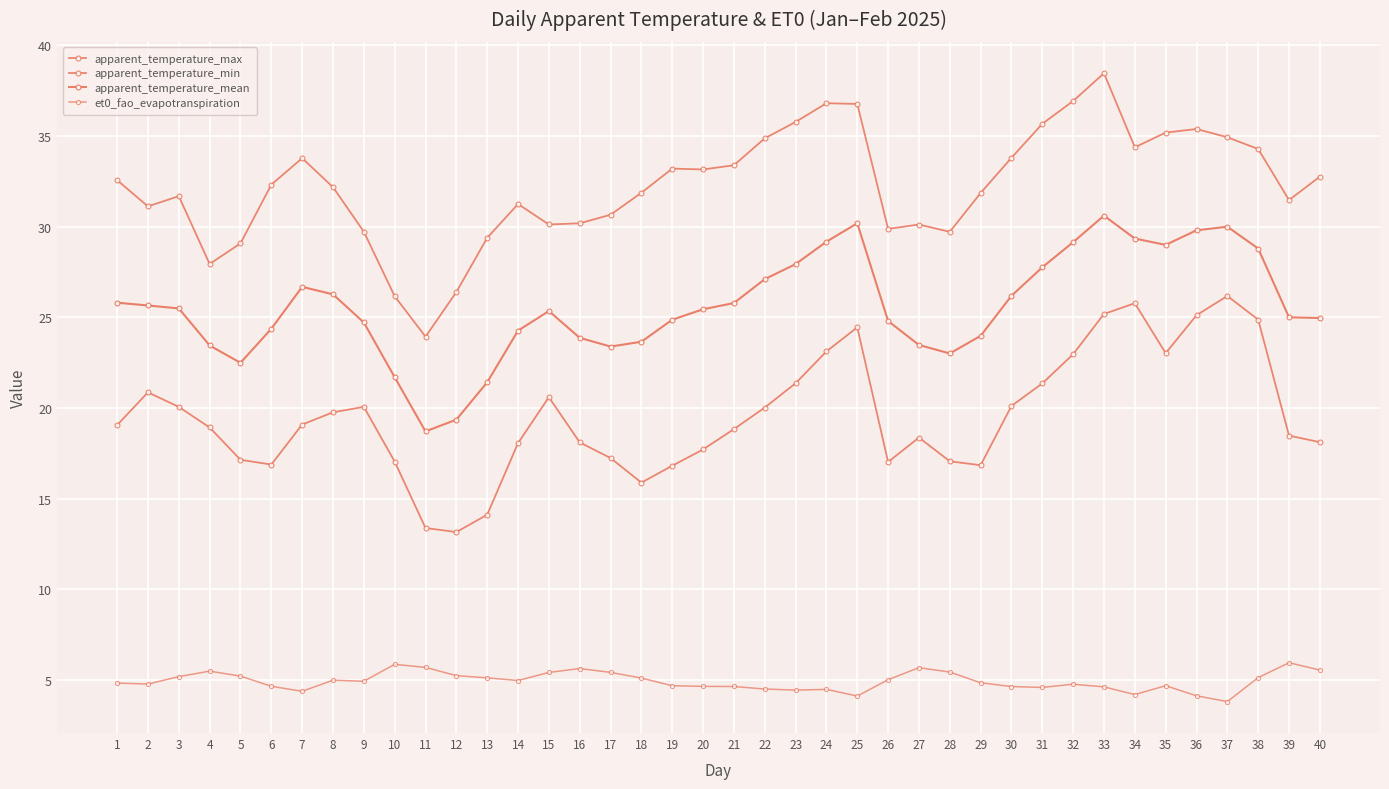

Reading right to left, what are all the values shown in this chart?

apparent_temperature_max: 40=32.7	39=31.5	38=34.3	37=34.9	36=35.4	35=35.2	34=34.4	33=38.4	32=36.9	31=35.7	30=33.8	29=31.8	28=29.7	27=30.1	26=29.9	25=36.8	24=36.8	23=35.8	22=34.9	21=33.4	20=33.1	19=33.2	18=31.9	17=30.6	16=30.2	15=30.1	14=31.2	13=29.4	12=26.4	11=23.9	10=26.2	9=29.7	8=32.2	7=33.8	6=32.3	5=29.1	4=27.9	3=31.7	2=31.1	1=32.6
apparent_temperature_min: 40=18.1	39=18.5	38=24.9	37=26.2	36=25.1	35=23.0	34=25.8	33=25.2	32=23.0	31=21.4	30=20.1	29=16.8	28=17.1	27=18.4	26=17.0	25=24.4	24=23.1	23=21.4	22=20.0	21=18.8	20=17.7	19=16.8	18=15.9	17=17.2	16=18.1	15=20.6	14=18.1	13=14.1	12=13.2	11=13.4	10=17.0	9=20.1	8=19.8	7=19.1	6=16.9	5=17.1	4=18.9	3=20.1	2=20.9	1=19.1
apparent_temperature_mean: 40=25.0	39=25.0	38=28.8	37=30.0	36=29.8	35=29.0	34=29.3	33=30.6	32=29.1	31=27.8	30=26.2	29=24.0	28=23.0	27=23.5	26=24.8	25=30.2	24=29.2	23=27.9	22=27.1	21=25.8	20=25.4	19=24.9	18=23.6	17=23.4	16=23.9	15=25.3	14=24.3	13=21.4	12=19.4	11=18.7	10=21.7	9=24.7	8=26.3	7=26.7	6=24.4	5=22.5	4=23.4	3=25.5	2=25.6	1=25.8
et0_fao_evapotranspiration: 40=5.6	39=6.0	38=5.1	37=3.8	36=4.1	35=4.7	34=4.2	33=4.6	32=4.8	31=4.6	30=4.6	29=4.9	28=5.4	27=5.7	26=5.0	25=4.1	24=4.5	23=4.5	22=4.5	21=4.7	20=4.7	19=4.7	18=5.1	17=5.4	16=5.6	15=5.4	14=5.0	13=5.1	12=5.3	11=5.7	10=5.9	9=4.9	8=5.0	7=4.4	6=4.7	5=5.2	4=5.5	3=5.2	2=4.8	1=4.8